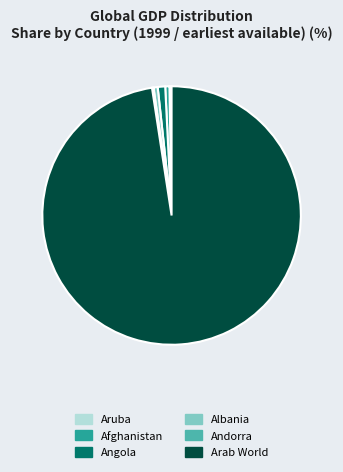

What is the majority slice?

Arab World